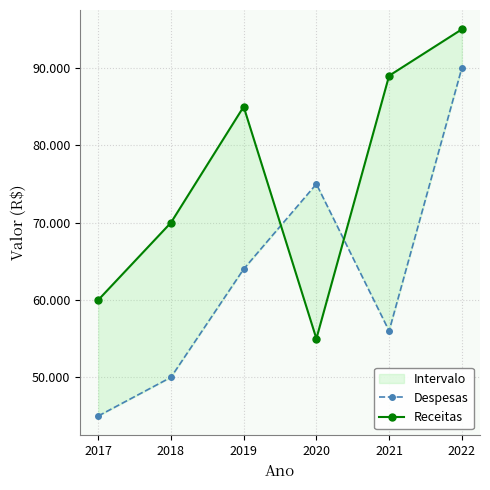

What is the minimum value shown in the chart?

45000